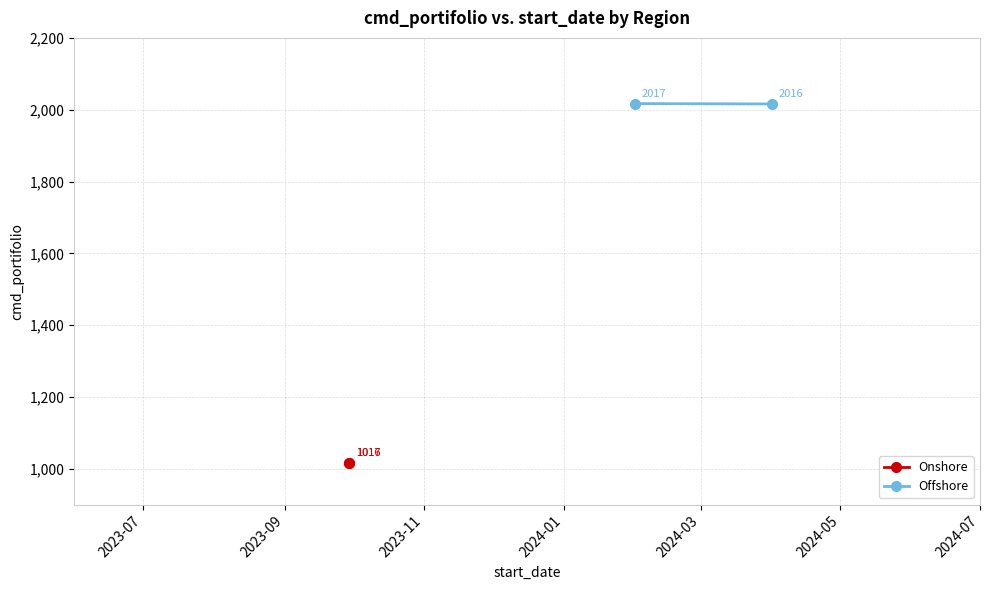

What is the value of the Onshore point at the 1st from the left?

1016